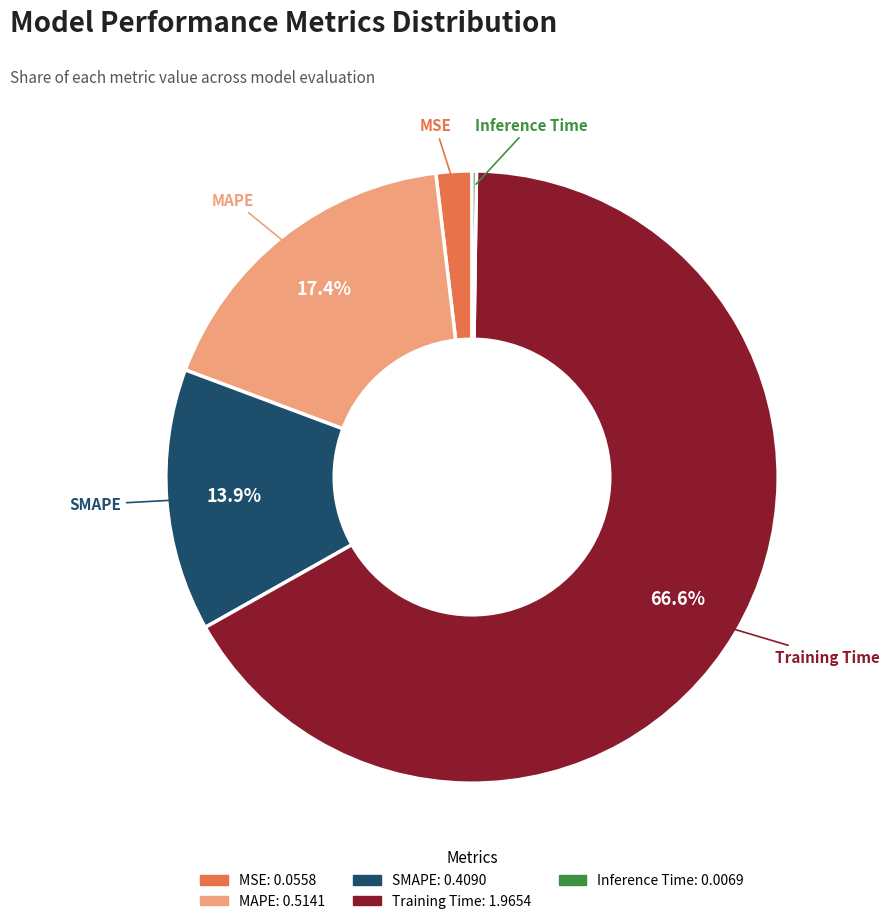

What is the total percentage of MAPE and SMAPE?

31.3%